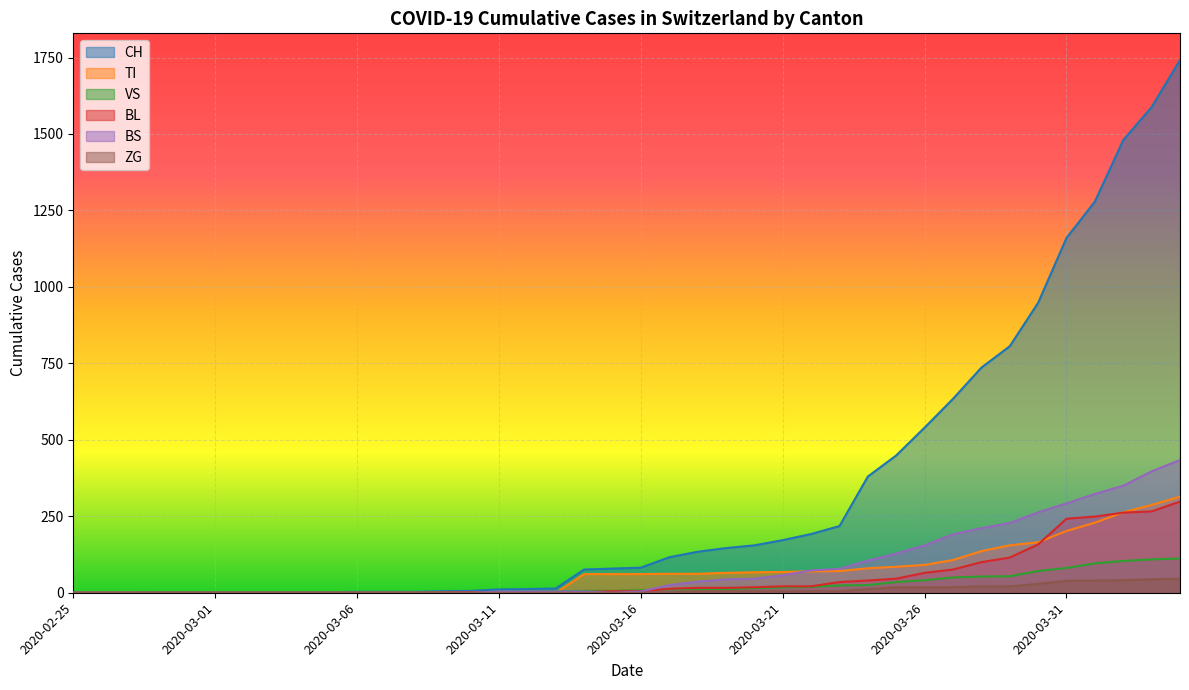

Reading left to right, list all the values displayed in this chart.

CH: 0	0	0	0	0	0	0	0	0	2	3	3	3	5	6	11	12	14	76	79	82	116	134	146	155	172	192	218	380	449	540	634	736	806	948	1160	1279	1480	1588	1742
TI: 0	0	0	0	0	0	0	0	0	0	0	0	0	0	0	0	0	0	61	61	61	62	62	65	67	68	70	71	80	85	91	107	136	155	165	202	229	263	287	314
VS: 0	0	0	2	2	2	2	2	2	2	2	2	2	2	2	3	3	5	6	6	8	11	11	12	15	17	19	24	25	35	41	50	53	54	71	81	96	104	109	112
BL: 0	0	0	0	0	0	0	0	0	0	0	0	0	1	2	2	2	2	2	5	5	13	16	16	18	21	21	35	40	46	65	76	100	115	158	242	249	262	266	298
BS: 0	0	0	0	0	0	0	0	0	0	0	0	0	0	0	4	4	4	4	0	4	25	36	44	46	57	73	78	105	128	155	191	211	228	263	292	323	350	397	434
ZG: 0	0	0	0	0	0	0	0	0	0	0	0	0	0	0	0	0	0	0	0	0	1	5	5	5	5	5	5	12	18	18	18	21	21	29	39	40	41	44	46